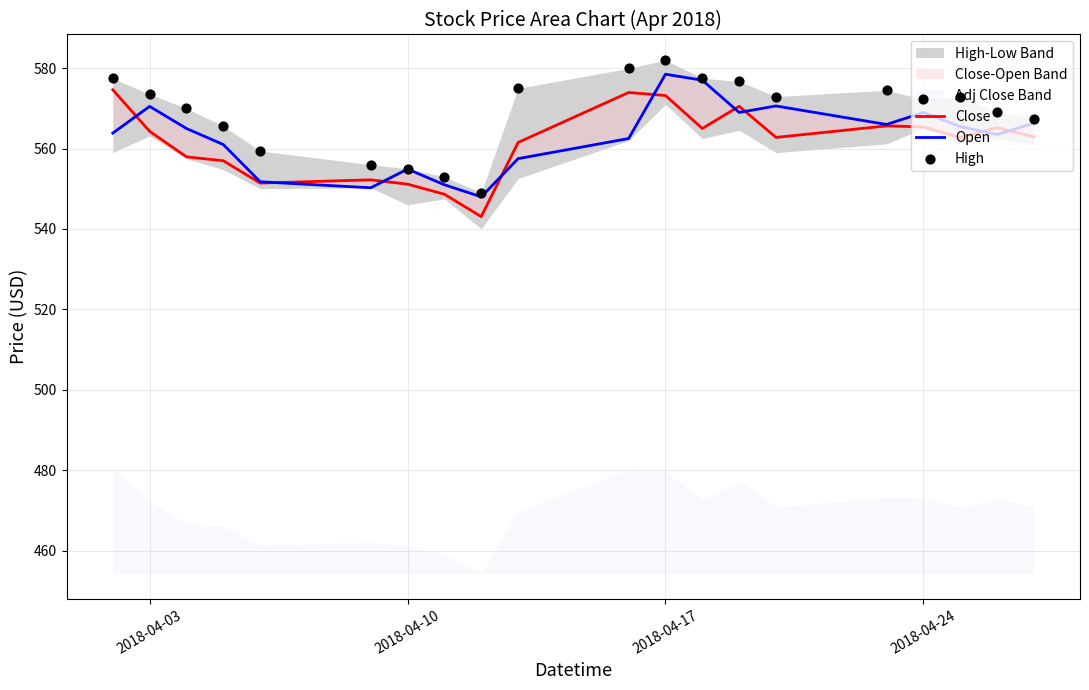

Which series has the largest Y range (max minus min)?

High